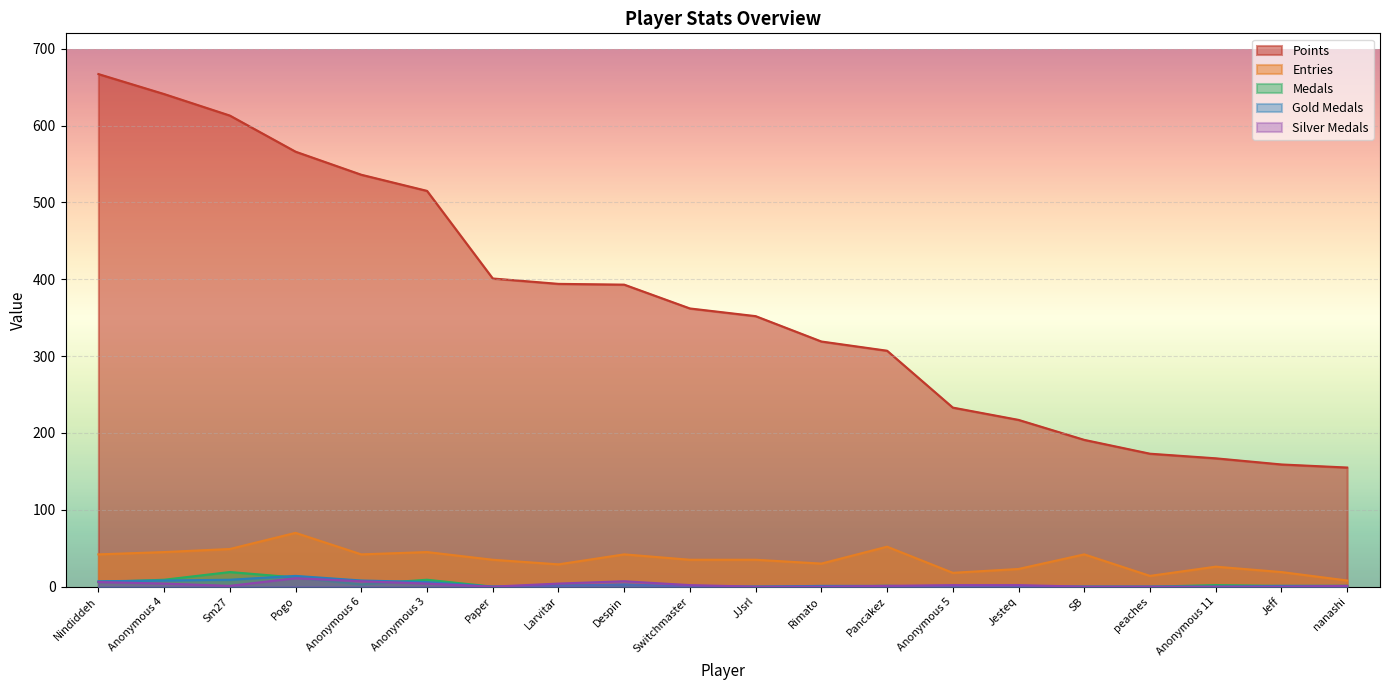

What is the difference between the maximum and minimum values in the Points series?

512